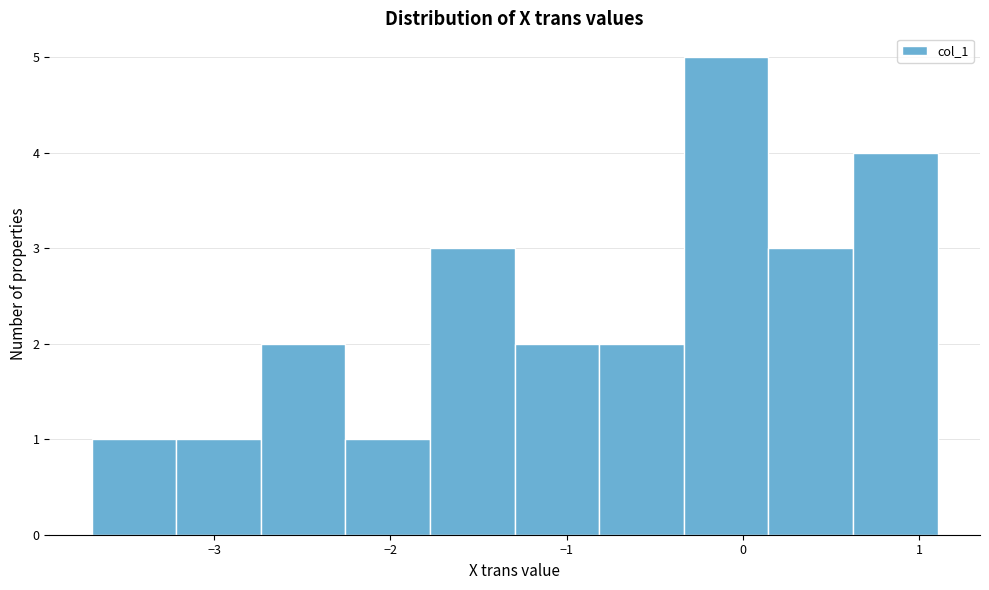

Reading left to right, list every bar in this chart as the range it spans on the x-axis followed by its height. Neither the bar edges nor the heights are printed on the chart, so give them approximately, as read against the axes.

-3.7 to -3.2: 1
-3.2 to -2.7: 1
-2.7 to -2.3: 2
-2.3 to -1.8: 1
-1.8 to -1.3: 3
-1.3 to -0.8: 2
-0.8 to -0.3: 2
-0.3 to 0.1: 5
0.1 to 0.6: 3
0.6 to 1.1: 4